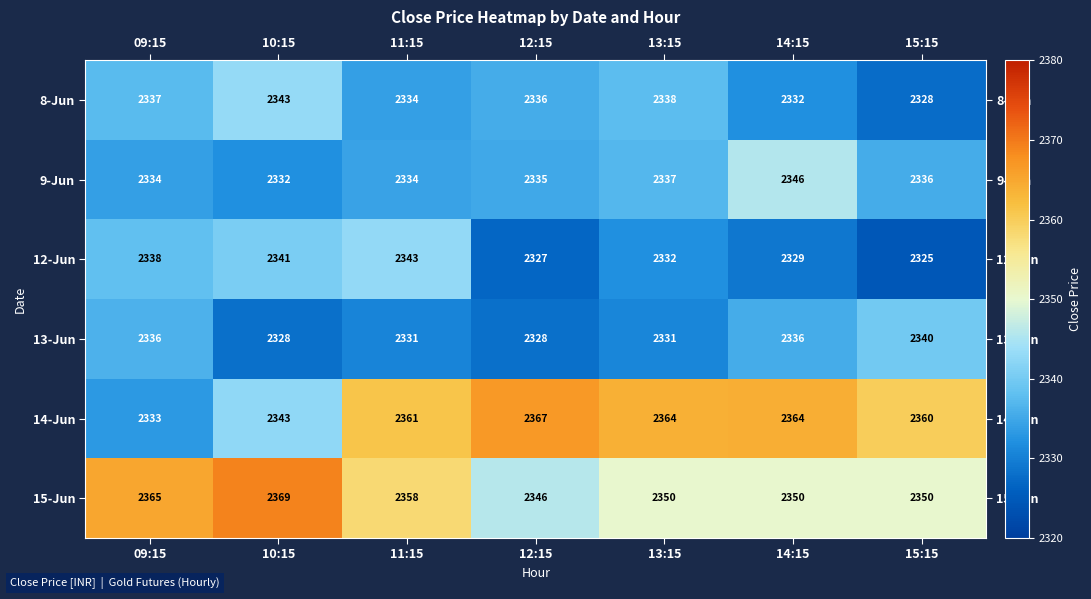

How many data points in 14-Jun are less than 2361?

3